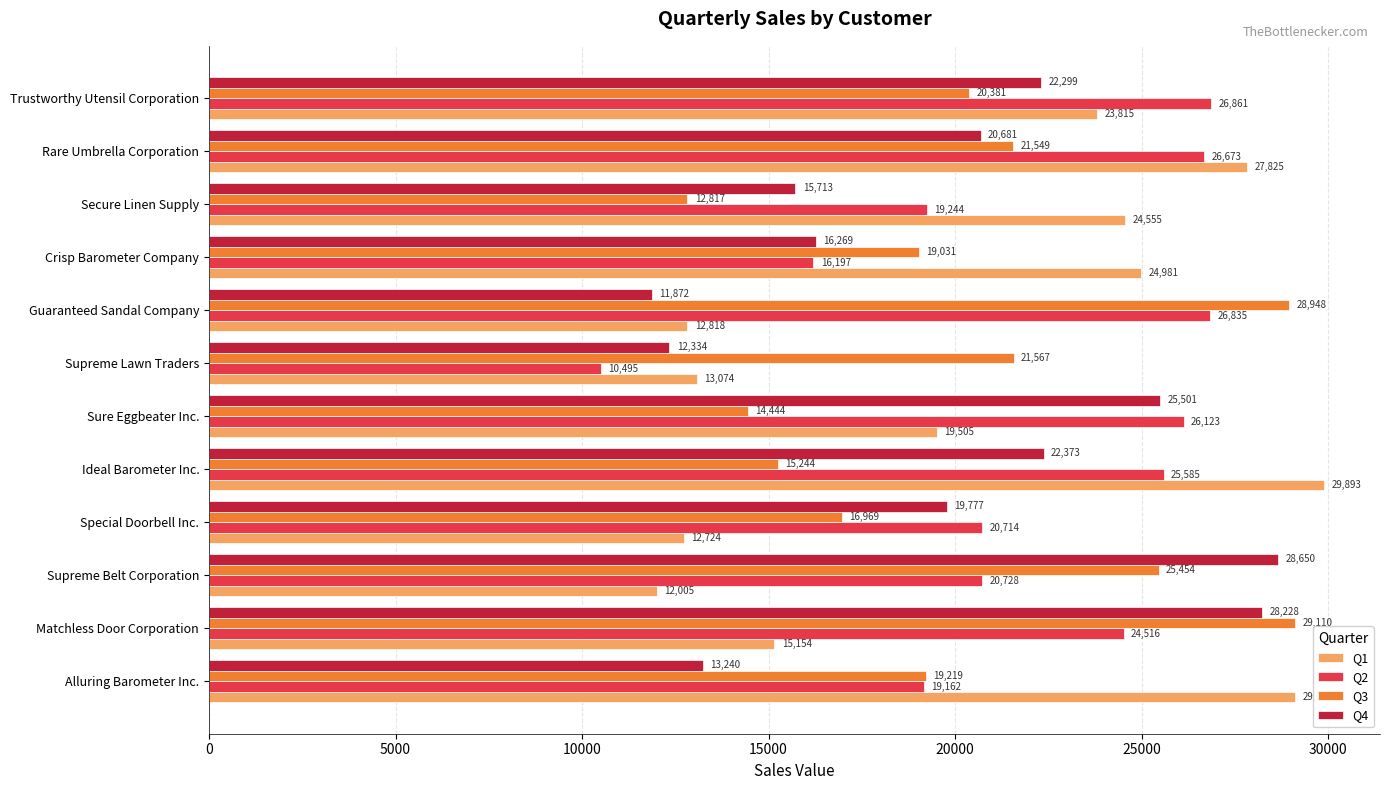

Which series has the widest spread of values?

Q1